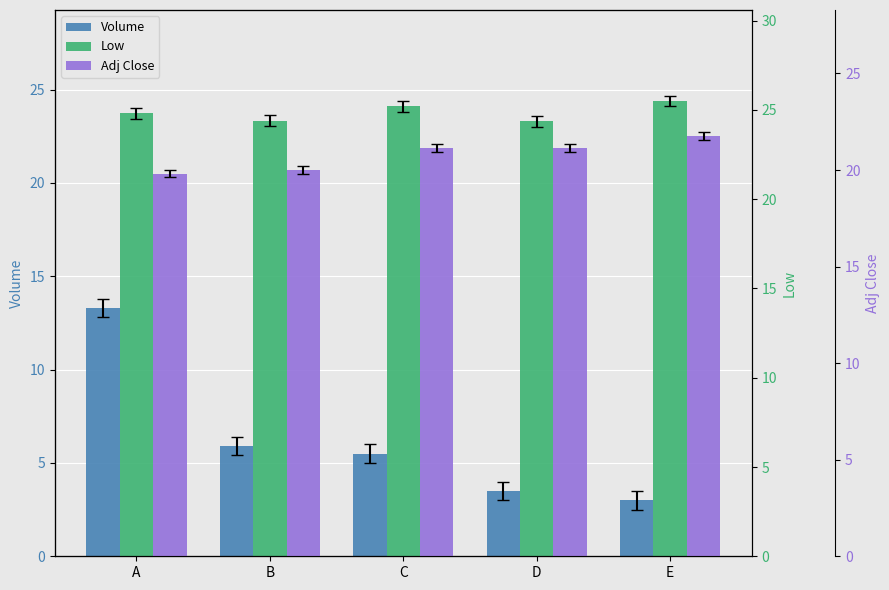

Count the Low values in the range 24 to 25.

3